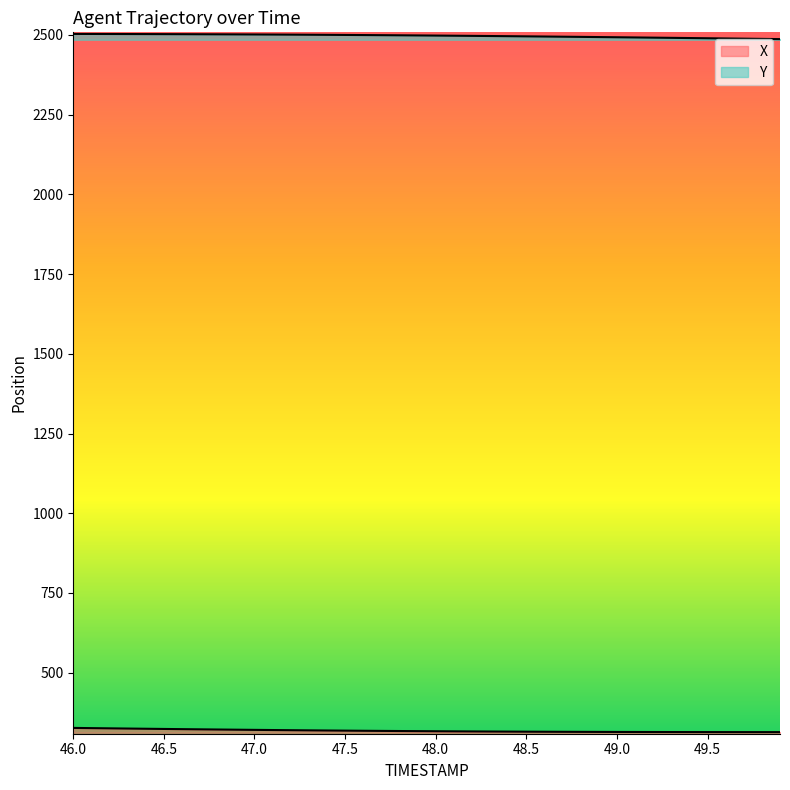

What is the minimum value shown in the chart?

313.8